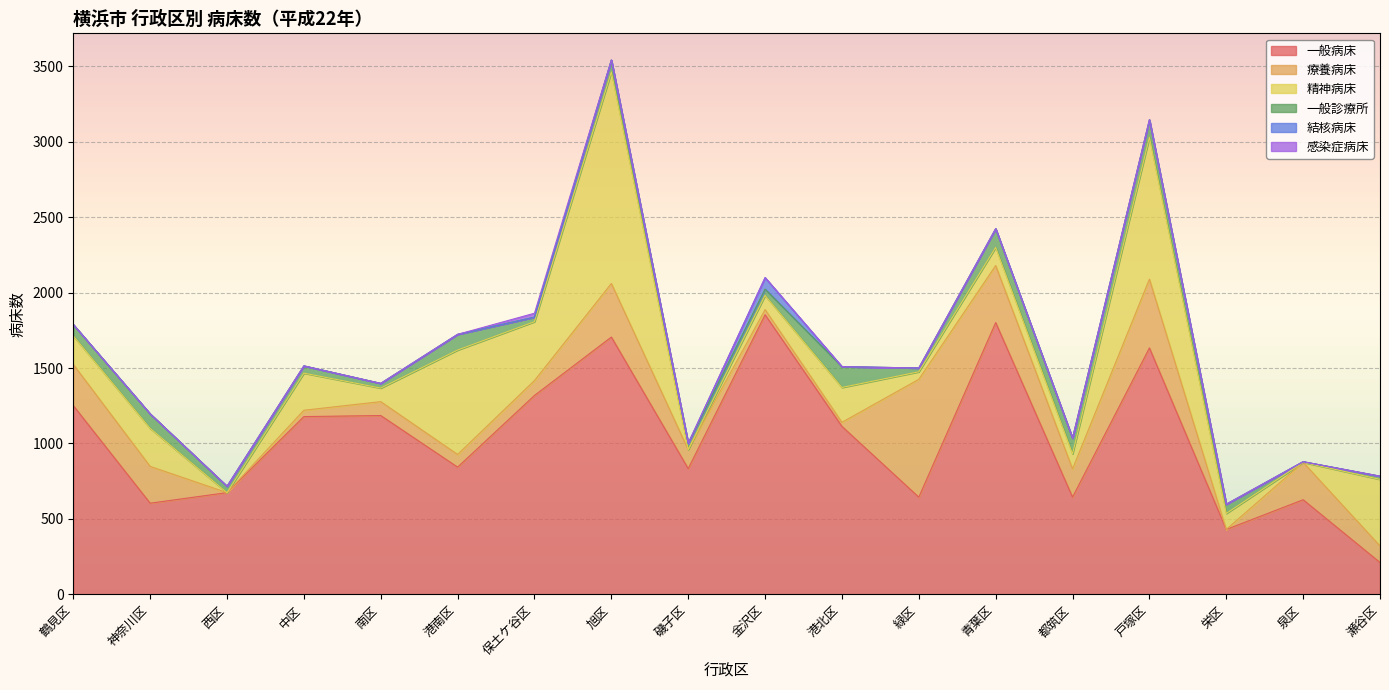

How many lines are shown in the chart?

6